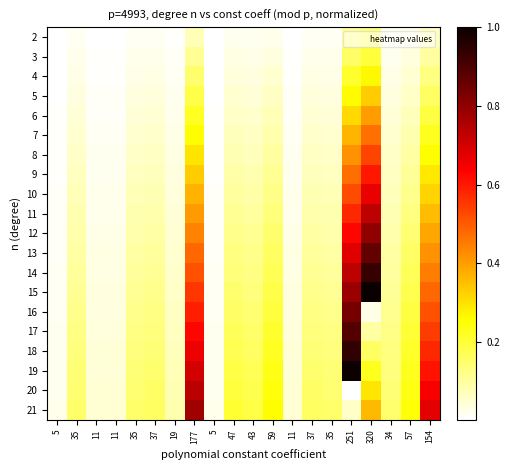

What is the difference between the highest and lowest values at 35?

0.1